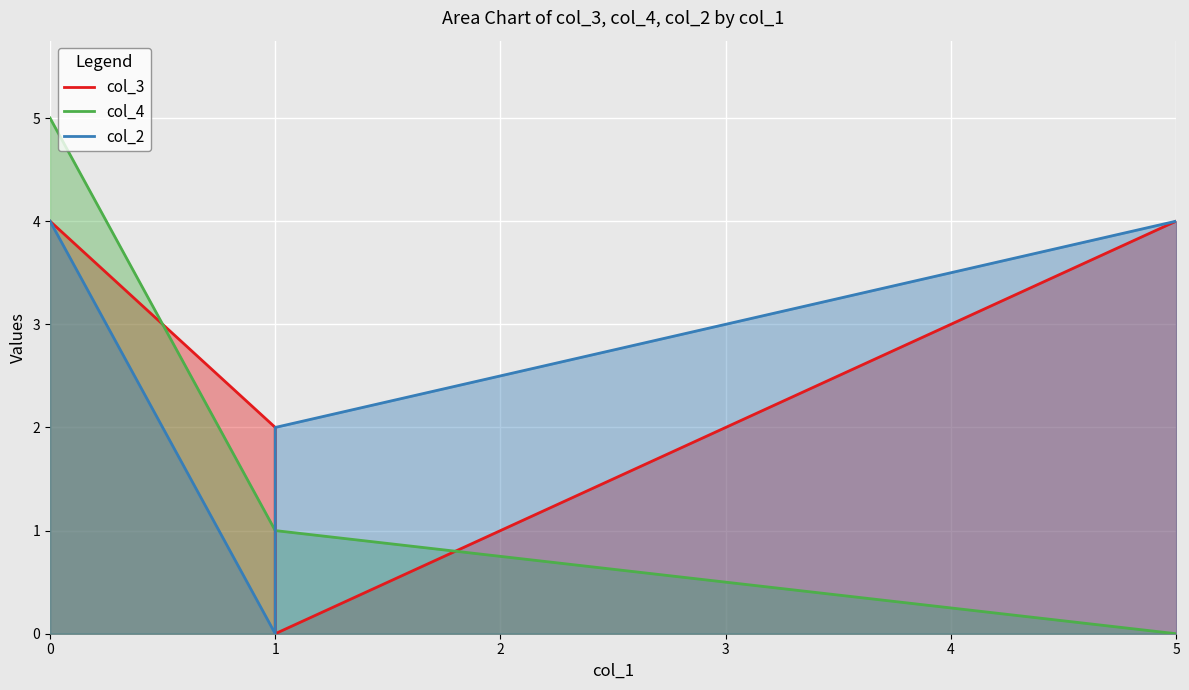

Reading left to right, extract all data points from this chart.

col_3: 0=4	1=2	1=0	5=4
col_4: 0=5	1=1	1=1	5=0
col_2: 0=4	1=0	1=2	5=4